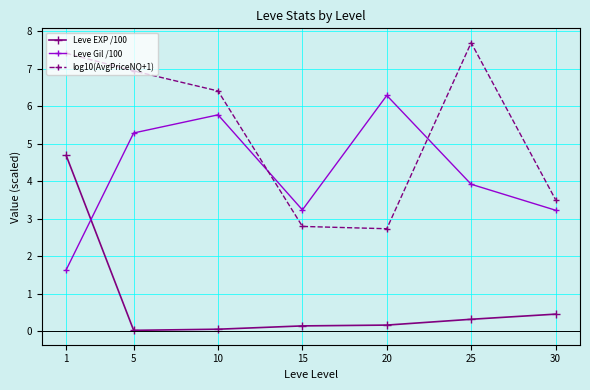

True or false: Leve EXP /100 has more than 2 interior local peaks.

False